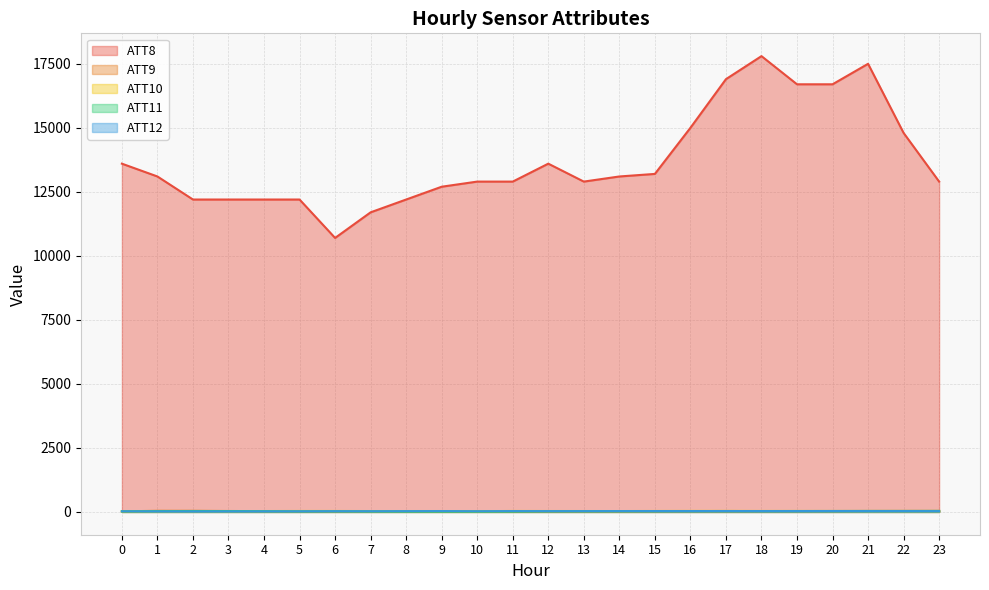

What is the difference between the second highest and second lowest values in the ATT12 series?

13.3